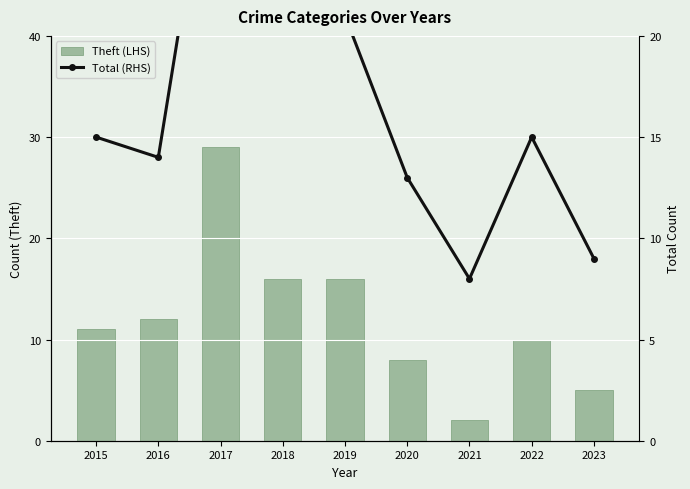

Is it true that Total (RHS) equals 9 at 2023?

True